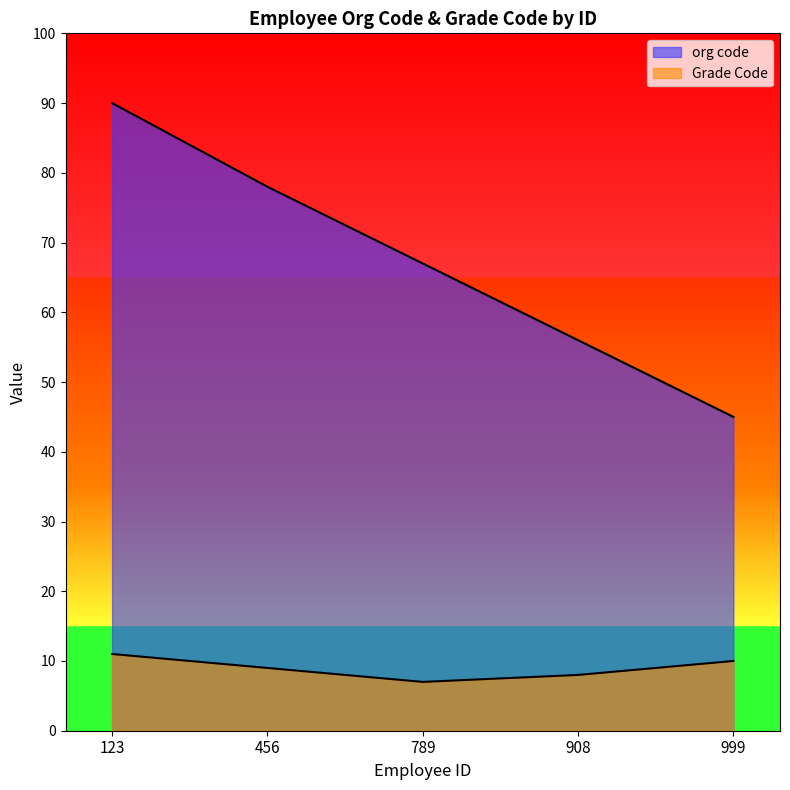

At which category does the chart reach its minimum across all series?

789